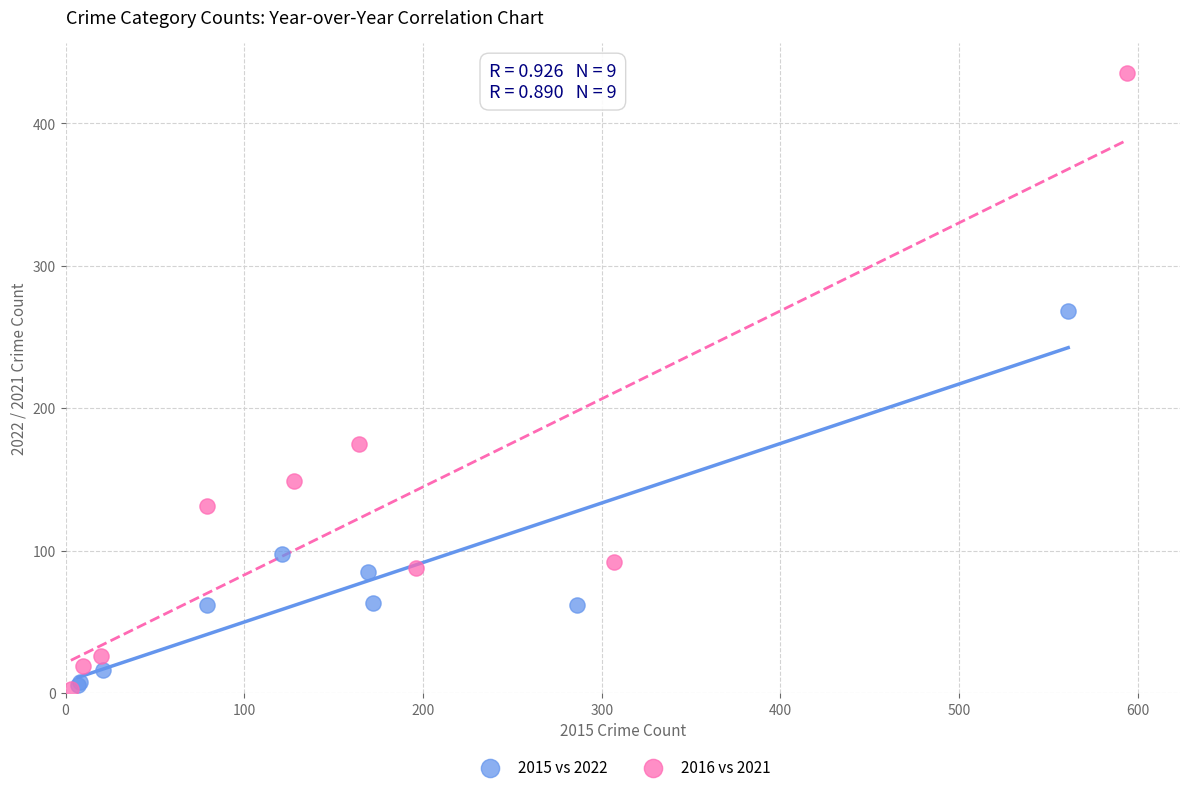

Which series contains the highest Y value?

2016 vs 2021